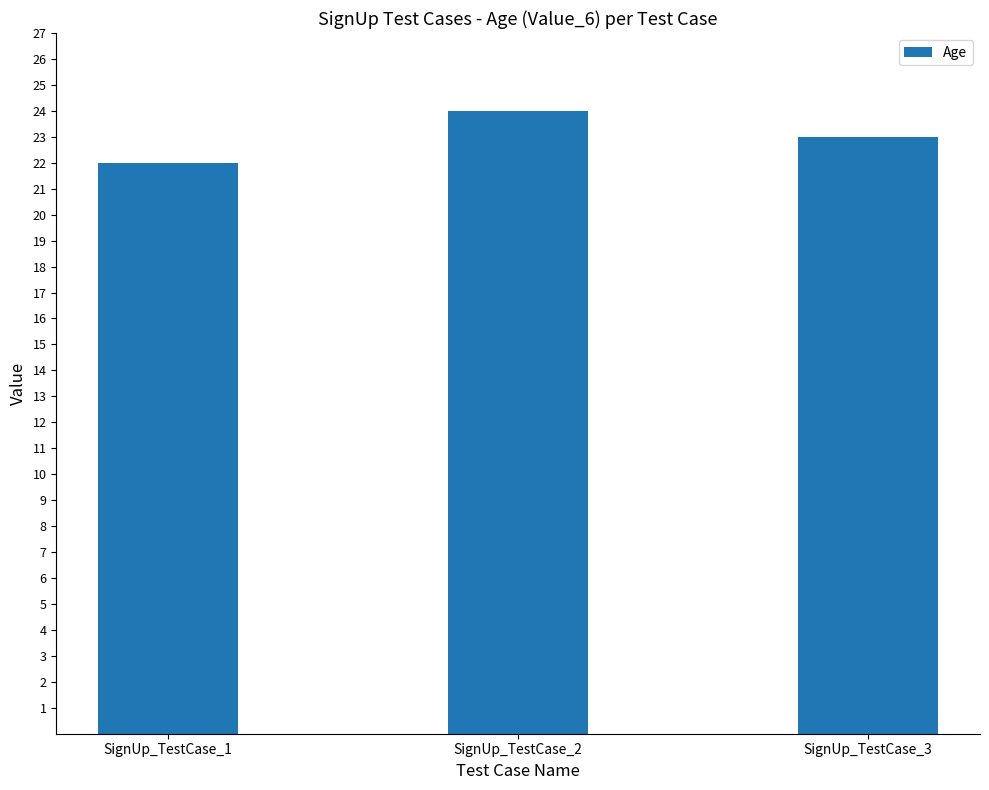

What is the sum of the values at SignUp_TestCase_1 and SignUp_TestCase_3?

45